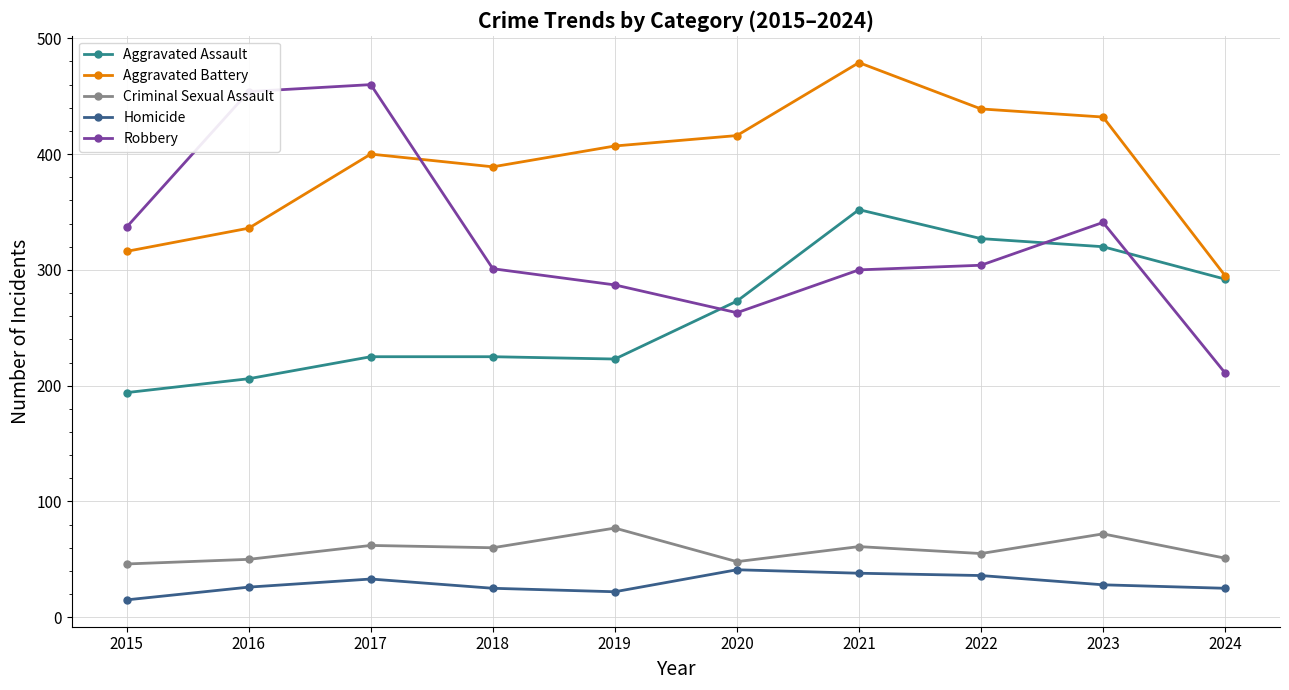

True or false: Homicide has more than 0 interior local peaks.

True